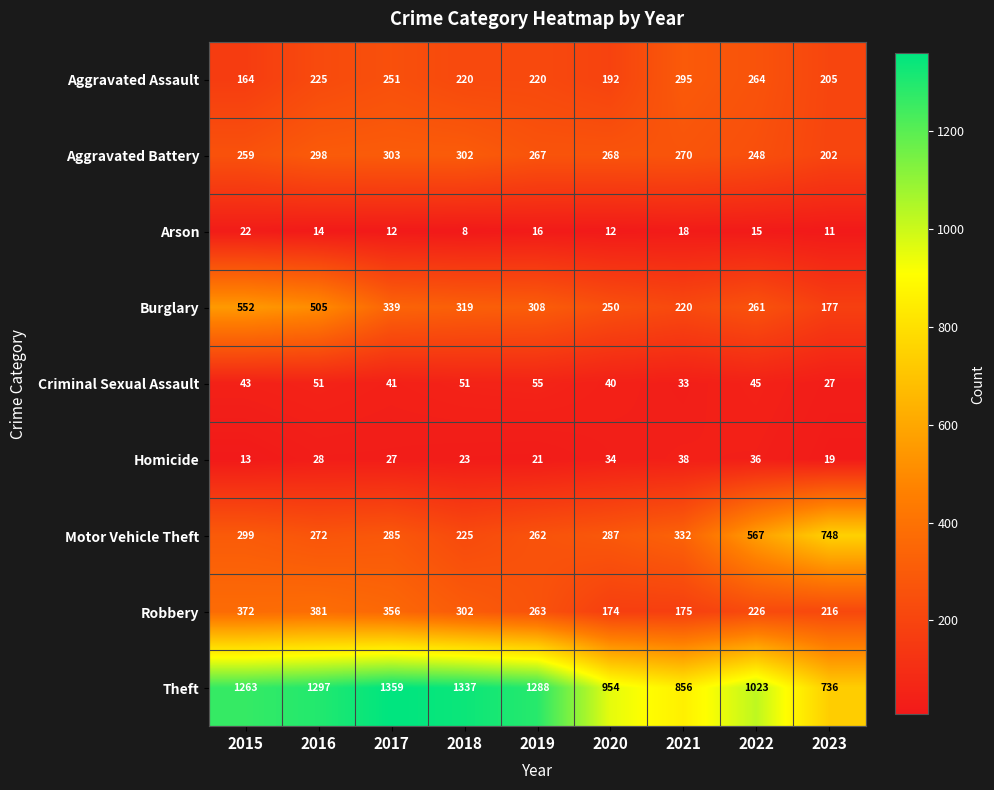

Where does the Aggravated Battery series first go above 268?

2016